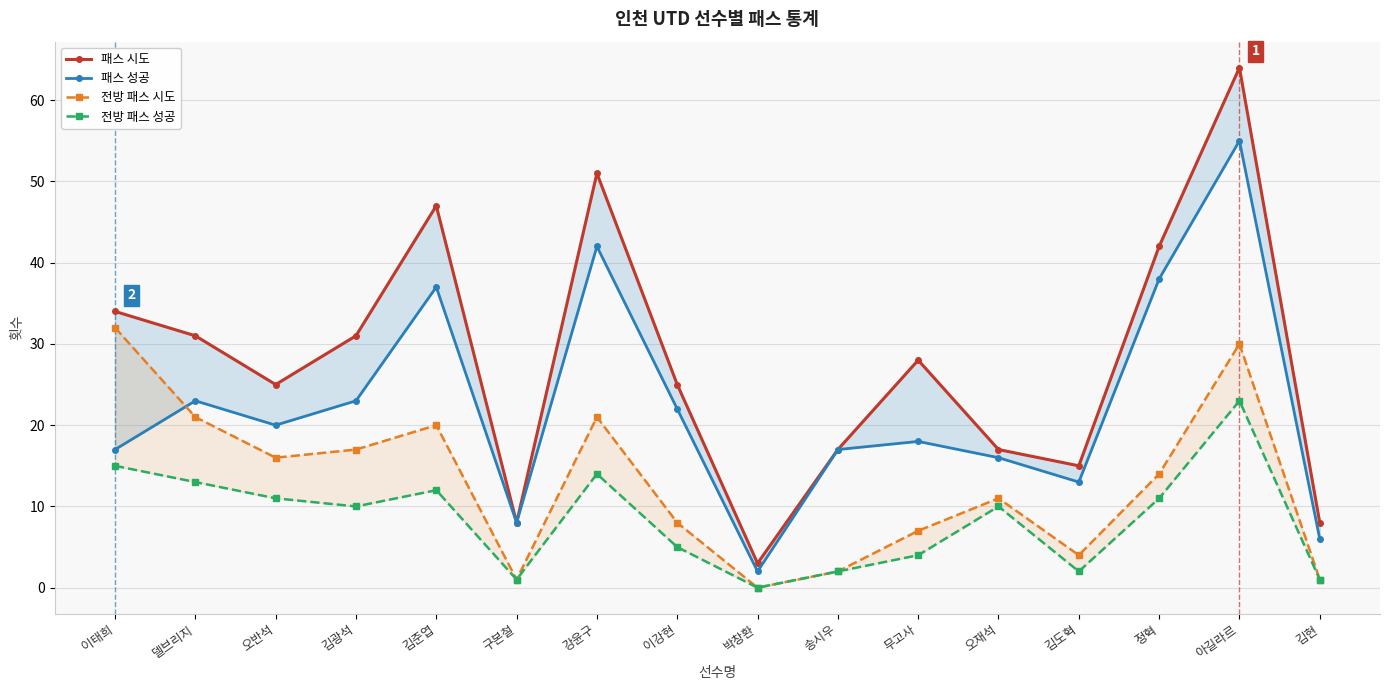

What is the label of the 11th point from the left?

무고사